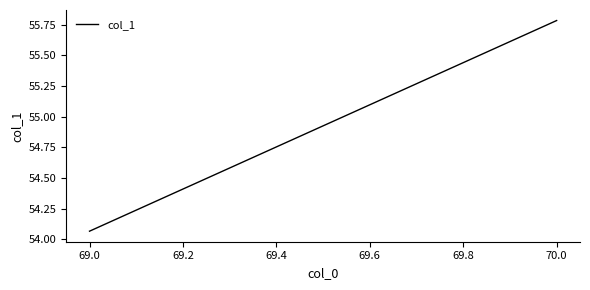

The value at 70.0 is 32.6. True or false?

False